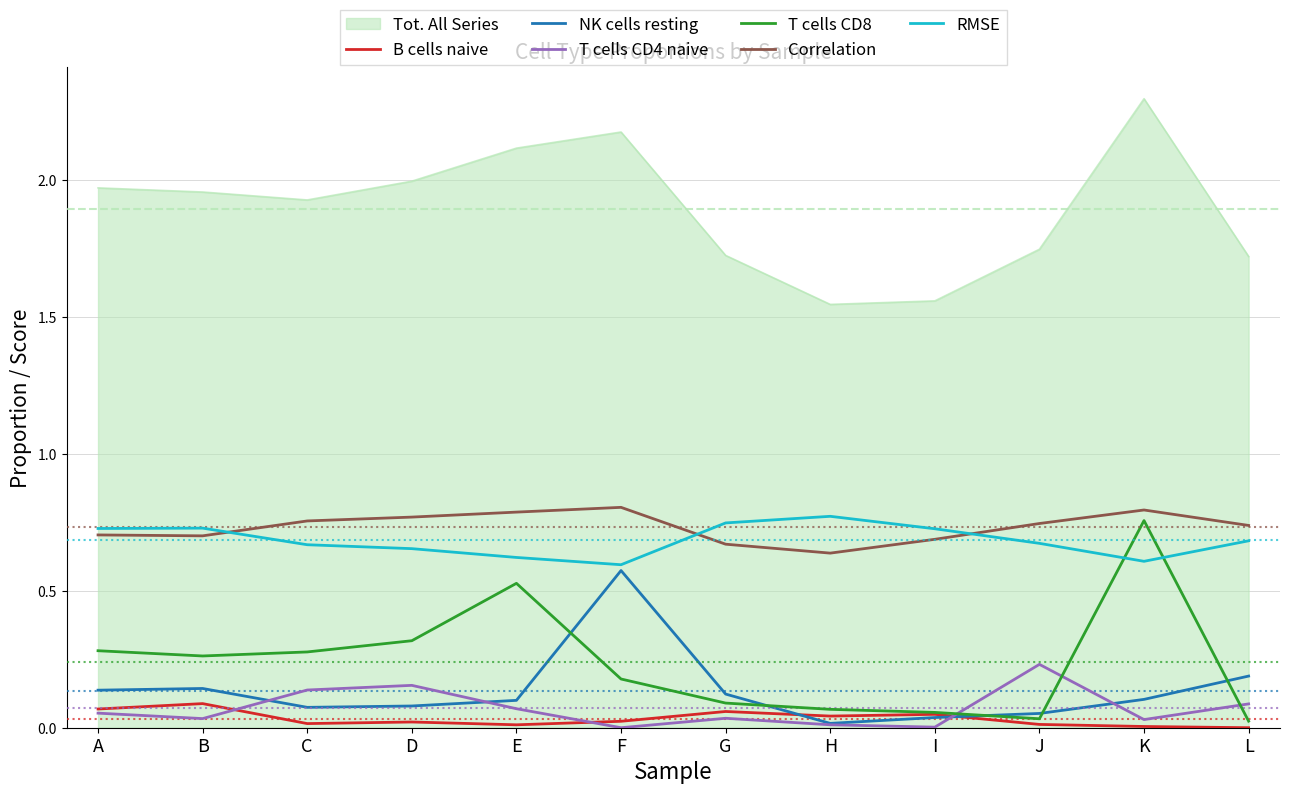

At how many categories does at least one series exceed 0?

12